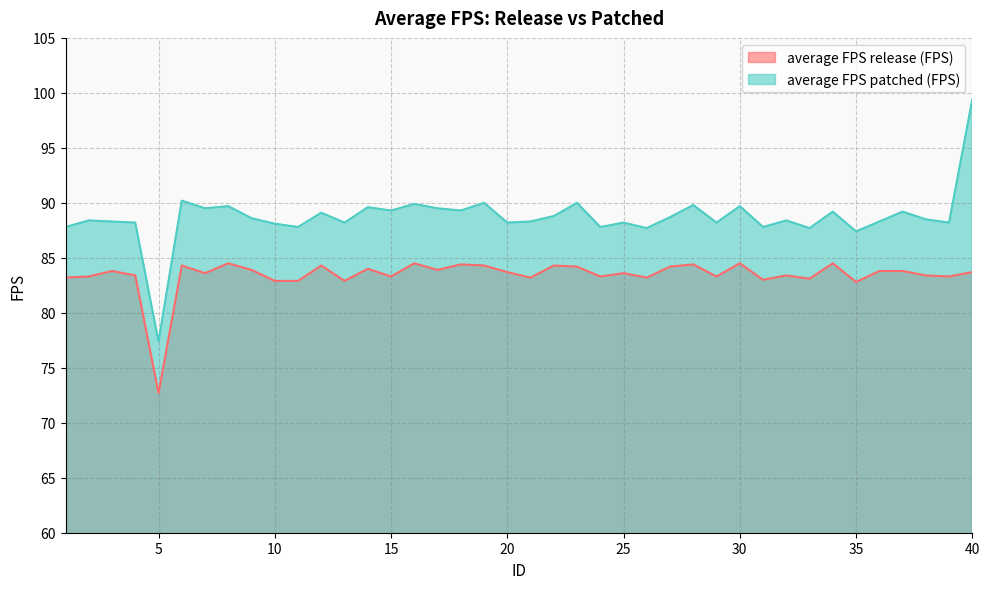

Is the value of average FPS release (FPS) at 15 greater than the value of average FPS patched (FPS) at 40?

No